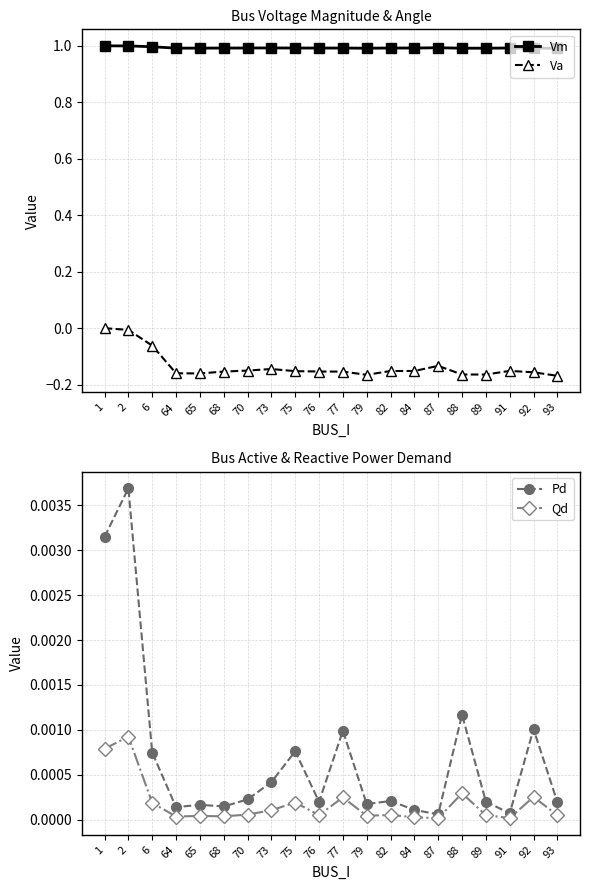

What is the difference between the second highest and second lowest values in the Va series?

0.2